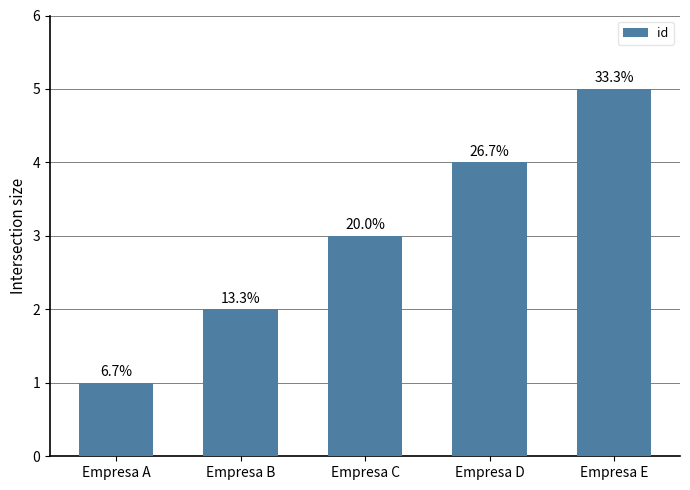

Does the chart contain any negative values?

No